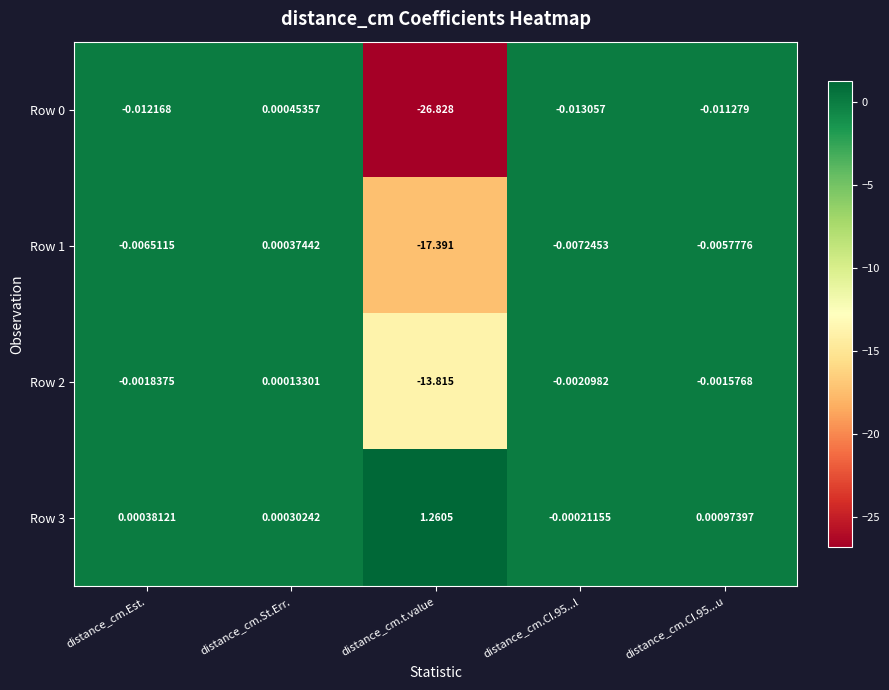

How many values in the Row 3 series exceed 0?

4